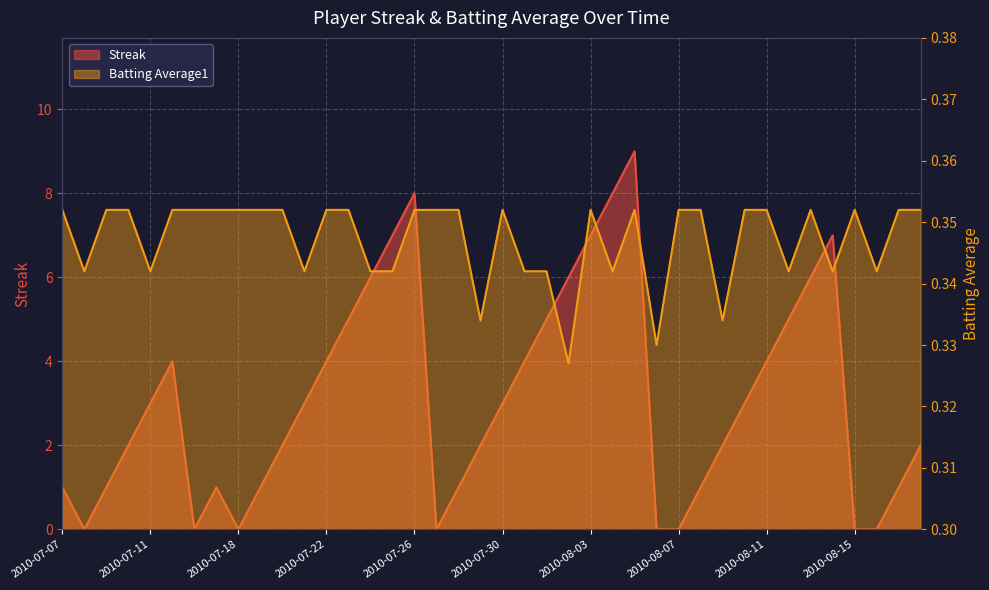

Reading left to right, extract all data points from this chart.

Streak: 1.0	0.0	1.0	2.0	3.0	4.0	0.0	1.0	0.0	1.0	2.0	3.0	4.0	5.0	6.0	7.0	8.0	0.0	1.0	2.0	3.0	4.0	5.0	6.0	7.0	8.0	9.0	0.0	0.0	1.0	2.0	3.0	4.0	5.0	6.0	7.0	0.0	0.0	1.0	2.0
Batting Average1: 0.4	0.3	0.4	0.4	0.3	0.4	0.4	0.4	0.4	0.4	0.4	0.3	0.4	0.4	0.3	0.3	0.4	0.4	0.4	0.3	0.4	0.3	0.3	0.3	0.4	0.3	0.4	0.3	0.4	0.4	0.3	0.4	0.4	0.3	0.4	0.3	0.4	0.3	0.4	0.4